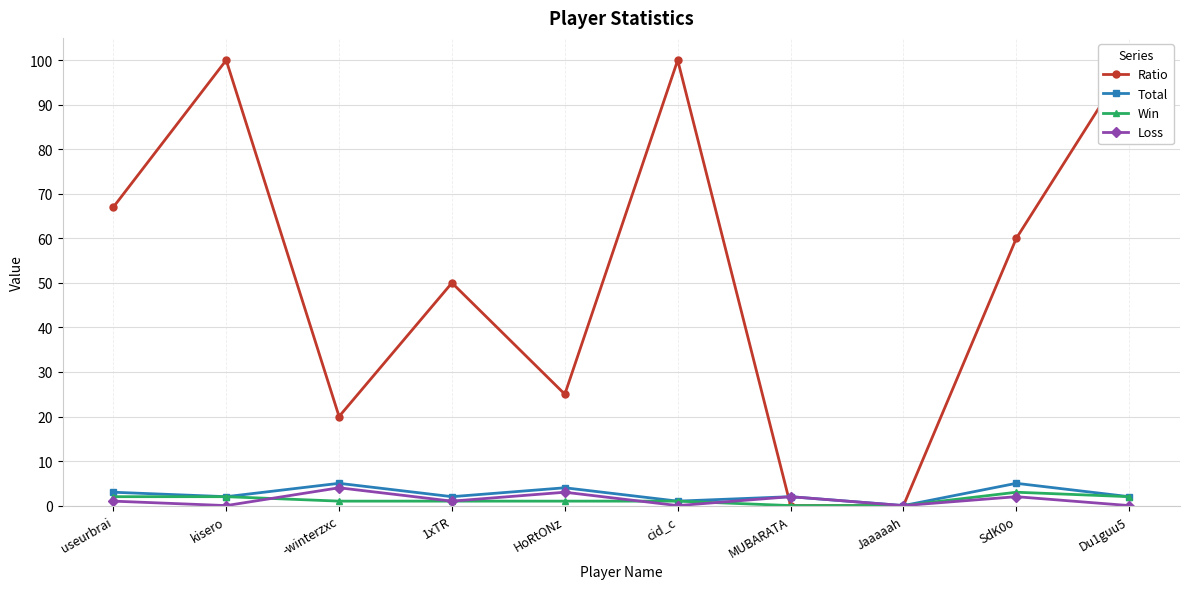

What is the average value of the Win series?

1